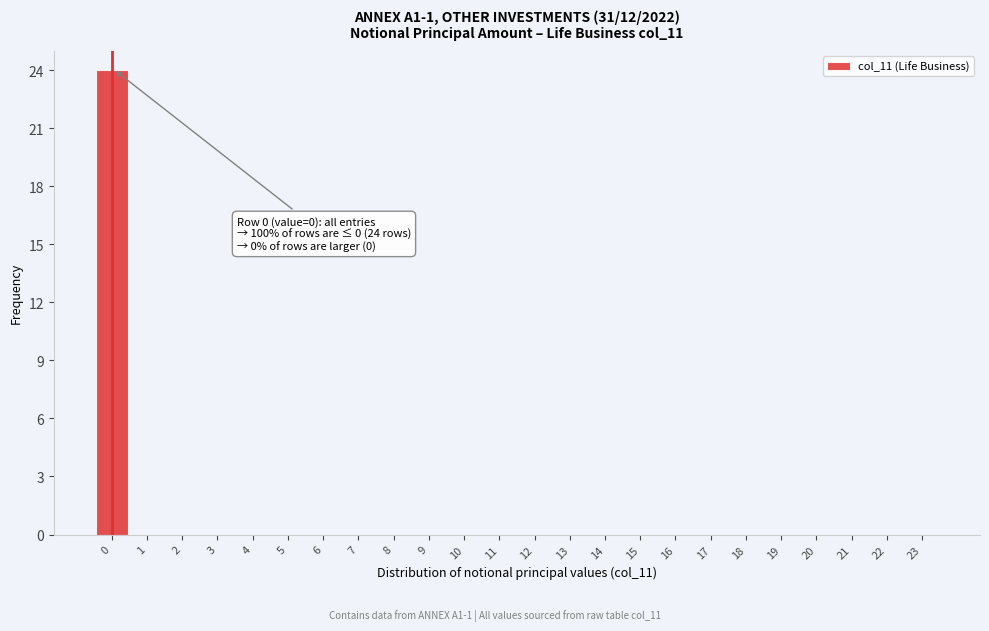

Reading right to left, list all the values displayed in this chart.

23=0	22=0	21=0	20=0	19=0	18=0	17=0	16=0	15=0	14=0	13=0	12=0	11=0	10=0	9=0	8=0	7=0	6=0	5=0	4=0	3=0	2=0	1=0	0=24